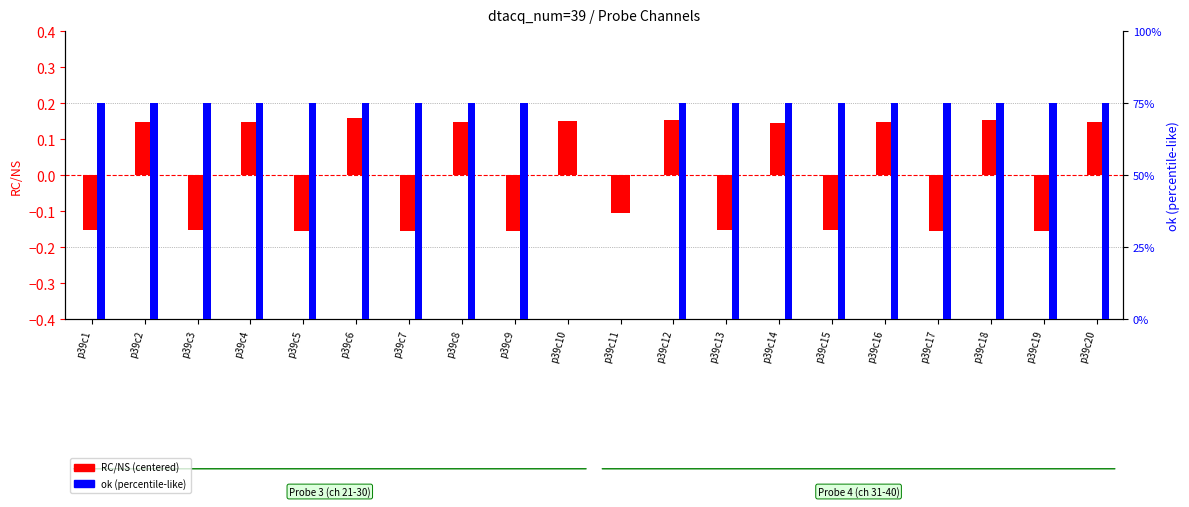

The value of ok (scaled) at p39c20 is 1.2. True or false?

False